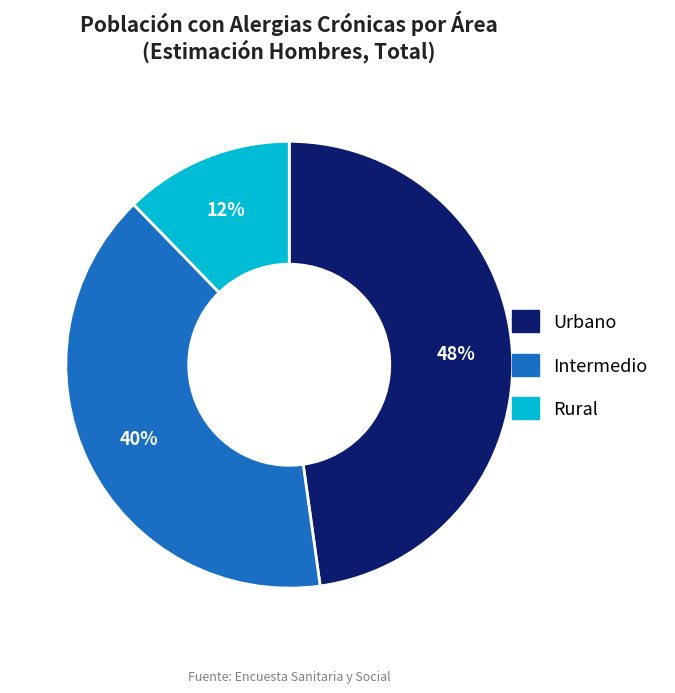

True or false: Intermedio accounts for 40% of the total.

True